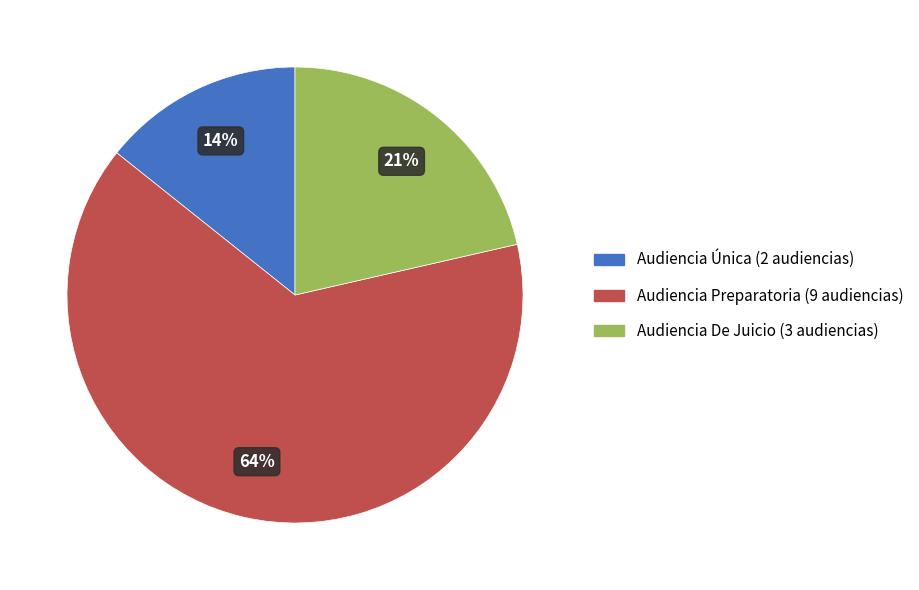

Does any single category account for the majority?

Yes